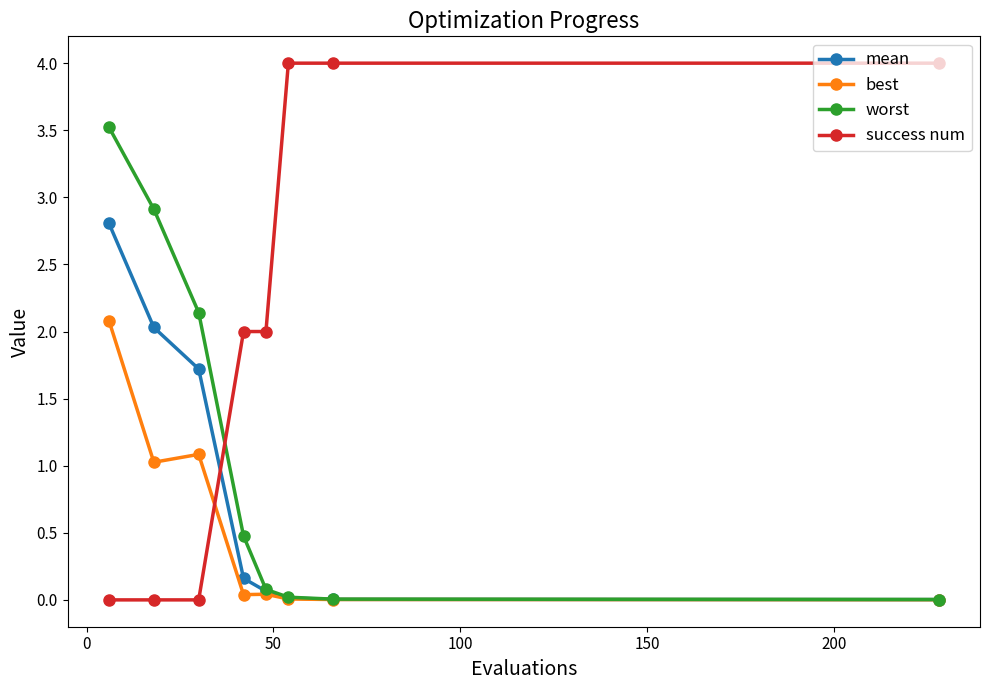

How many lines are shown in the chart?

4